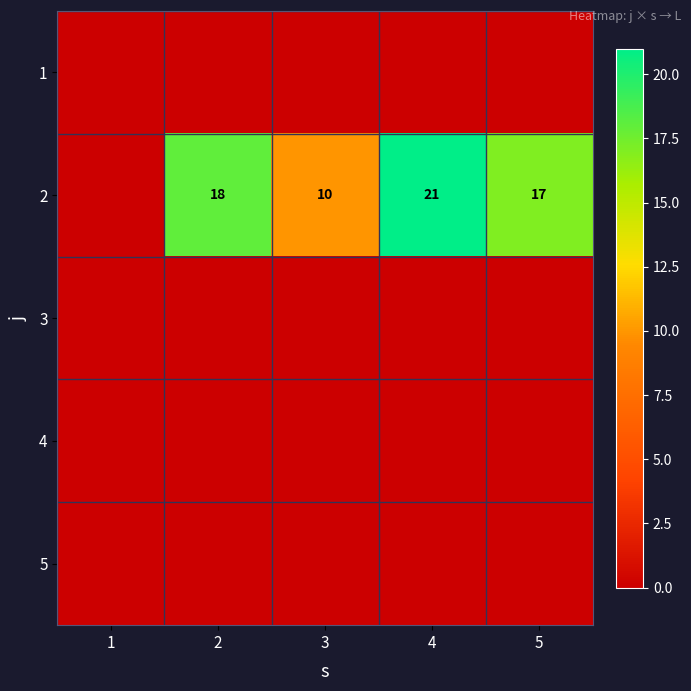

True or false: 2 has a value of 21 at 4.

True